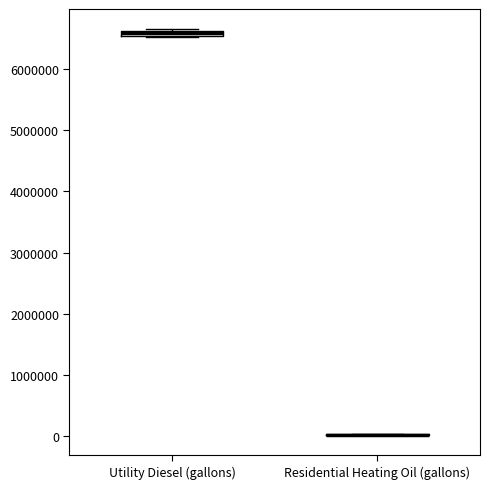

Where is the upper edge of the box for Utility Diesel (gallons) on the y-axis? The values are not printed on the chart, so give them approximately, as read against the axis.

6600000